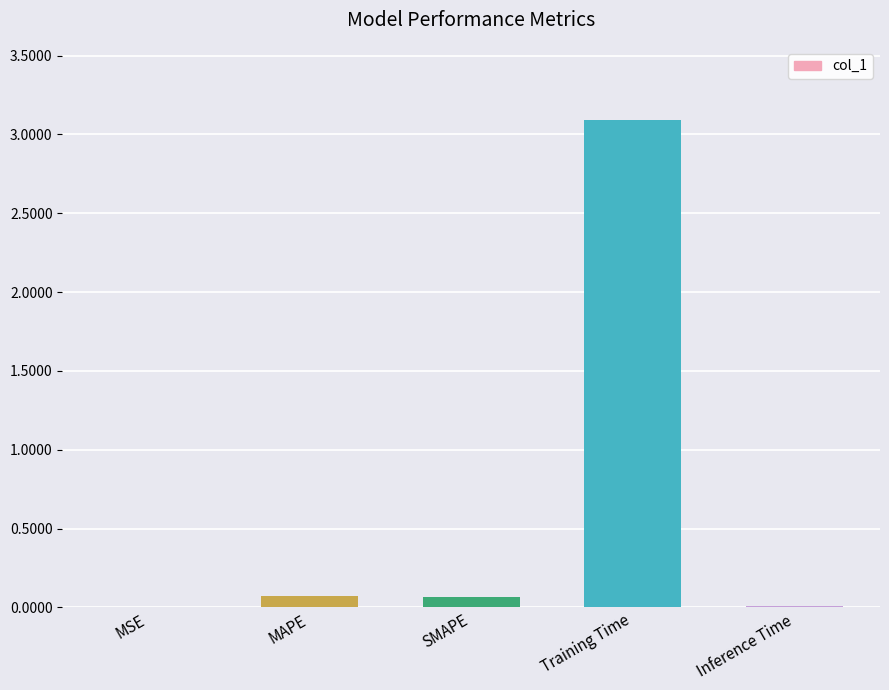

What is the maximum value shown in the chart?

3.1